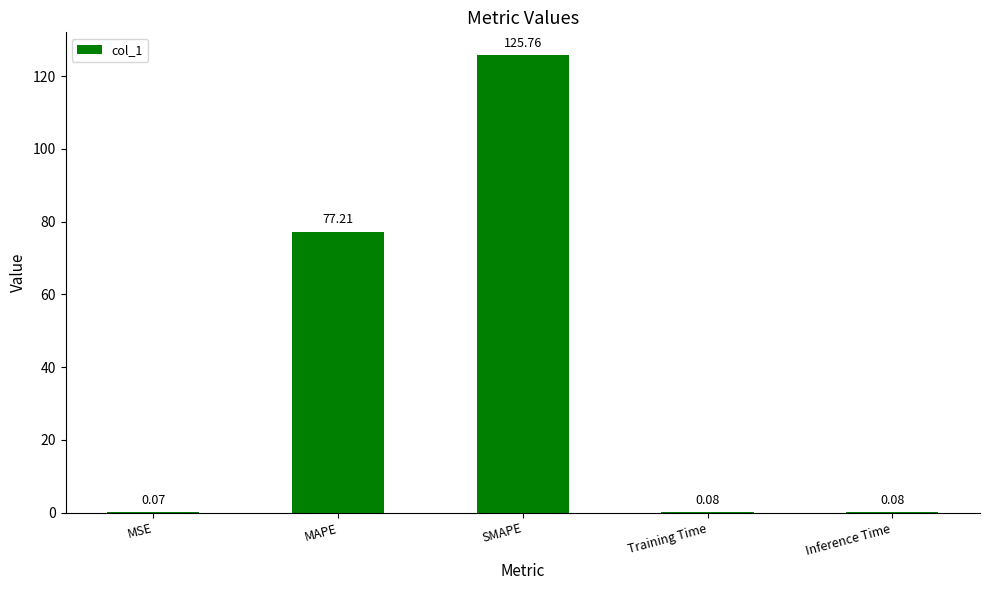

At which category does the chart reach its peak across all series?

SMAPE